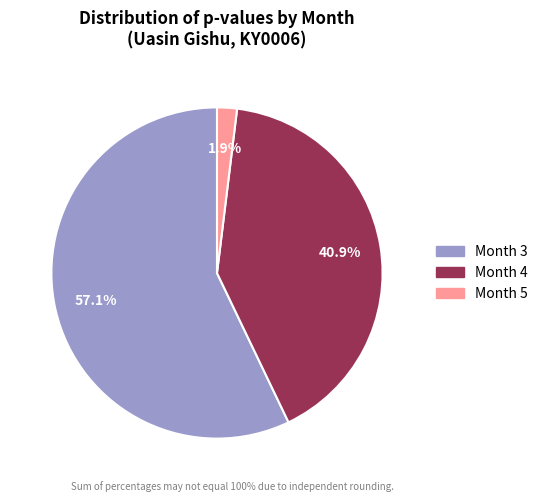

Does any single category account for the majority?

Yes